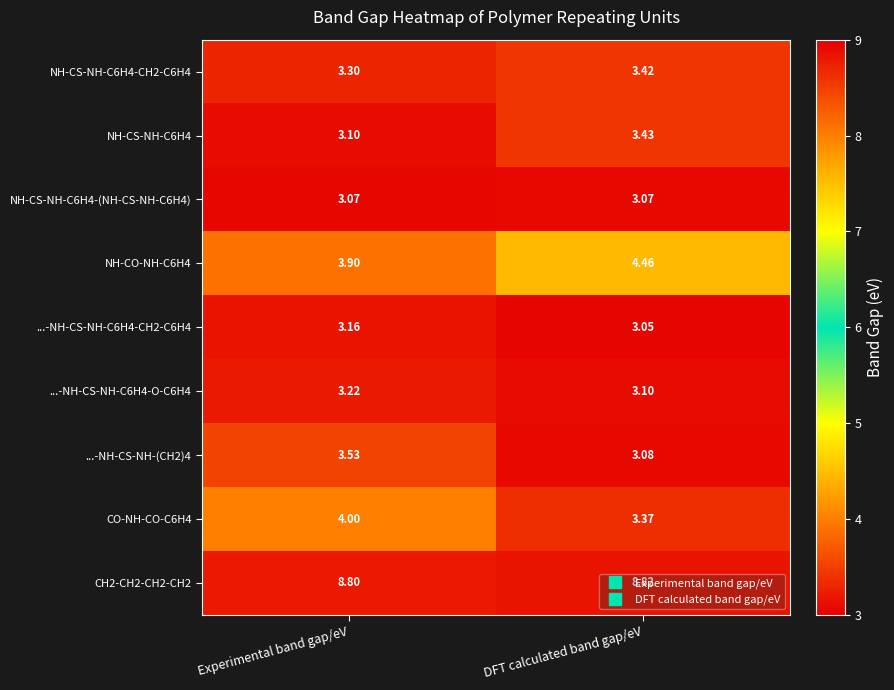

At which category is the sum across all series the highest?

Experimental band gap/eV